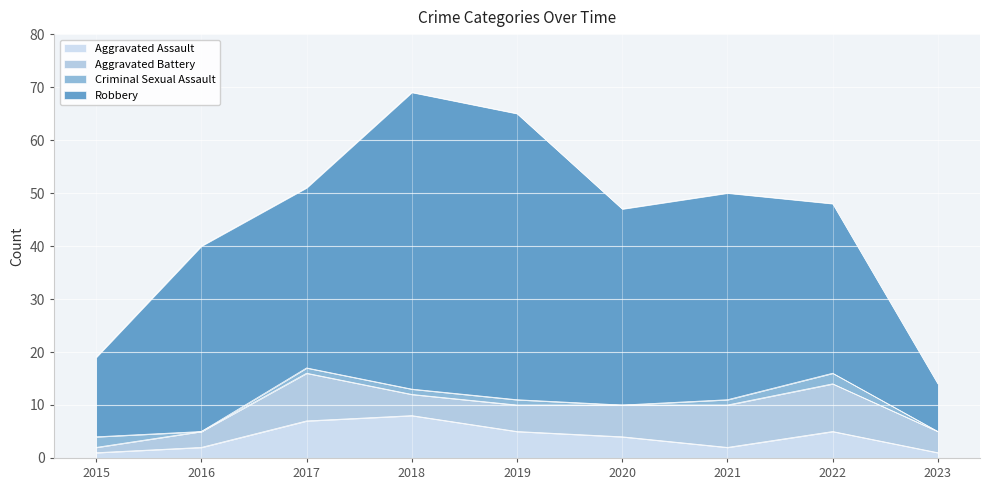

What is the difference between the maximum and minimum values in the Robbery series?

47